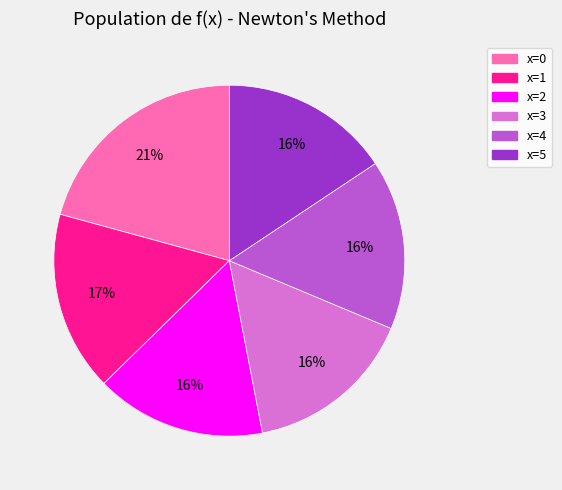

To the nearest percent, what portion does x=4 represent?

16%